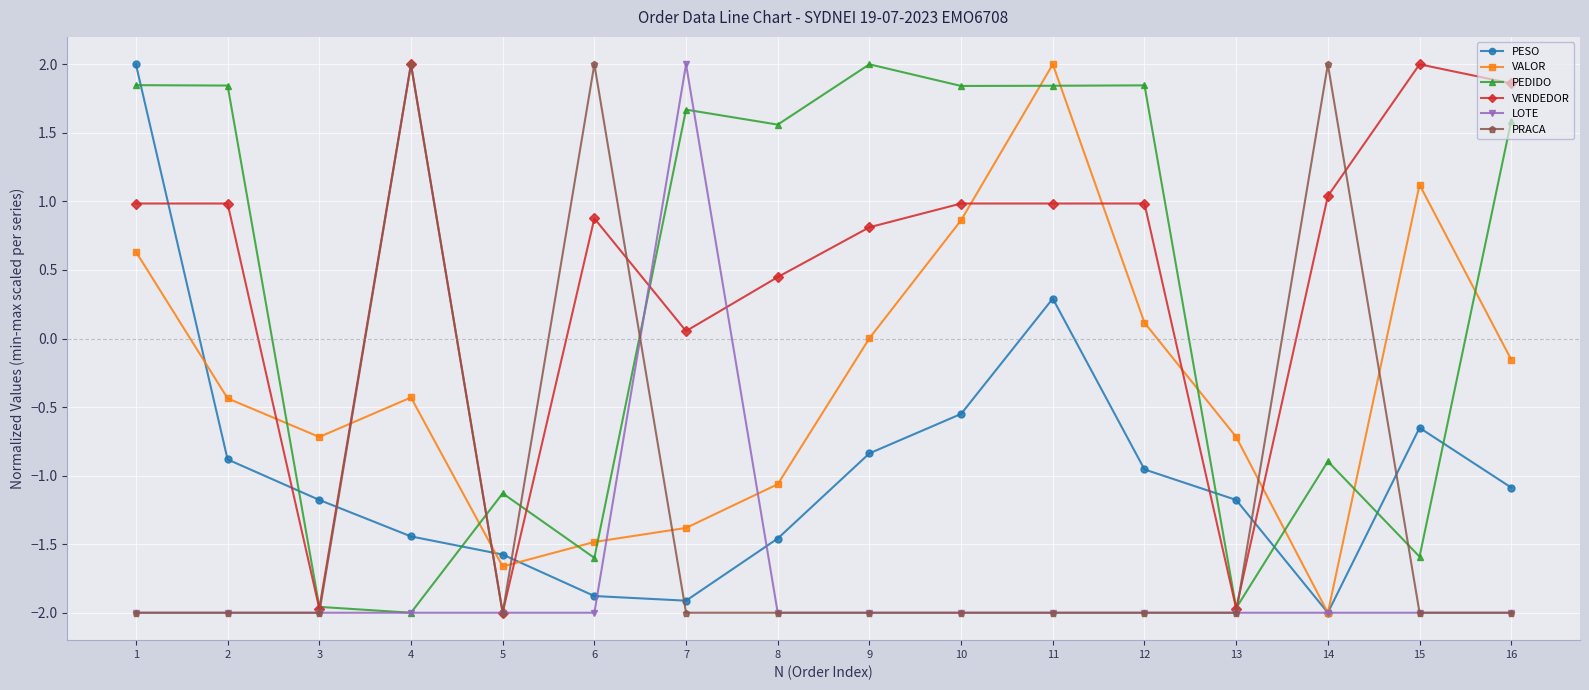

In VALOR, how many points are higher than both neighbors (excluding endpoints)?

3